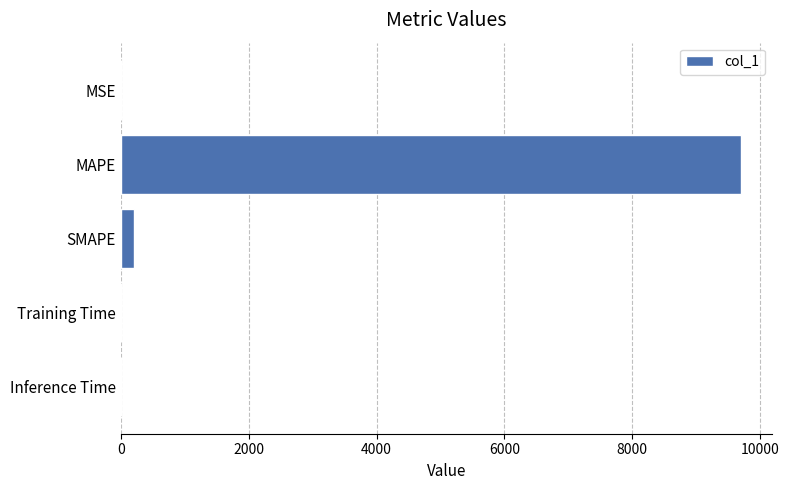

At which category does the chart reach its peak across all series?

MAPE